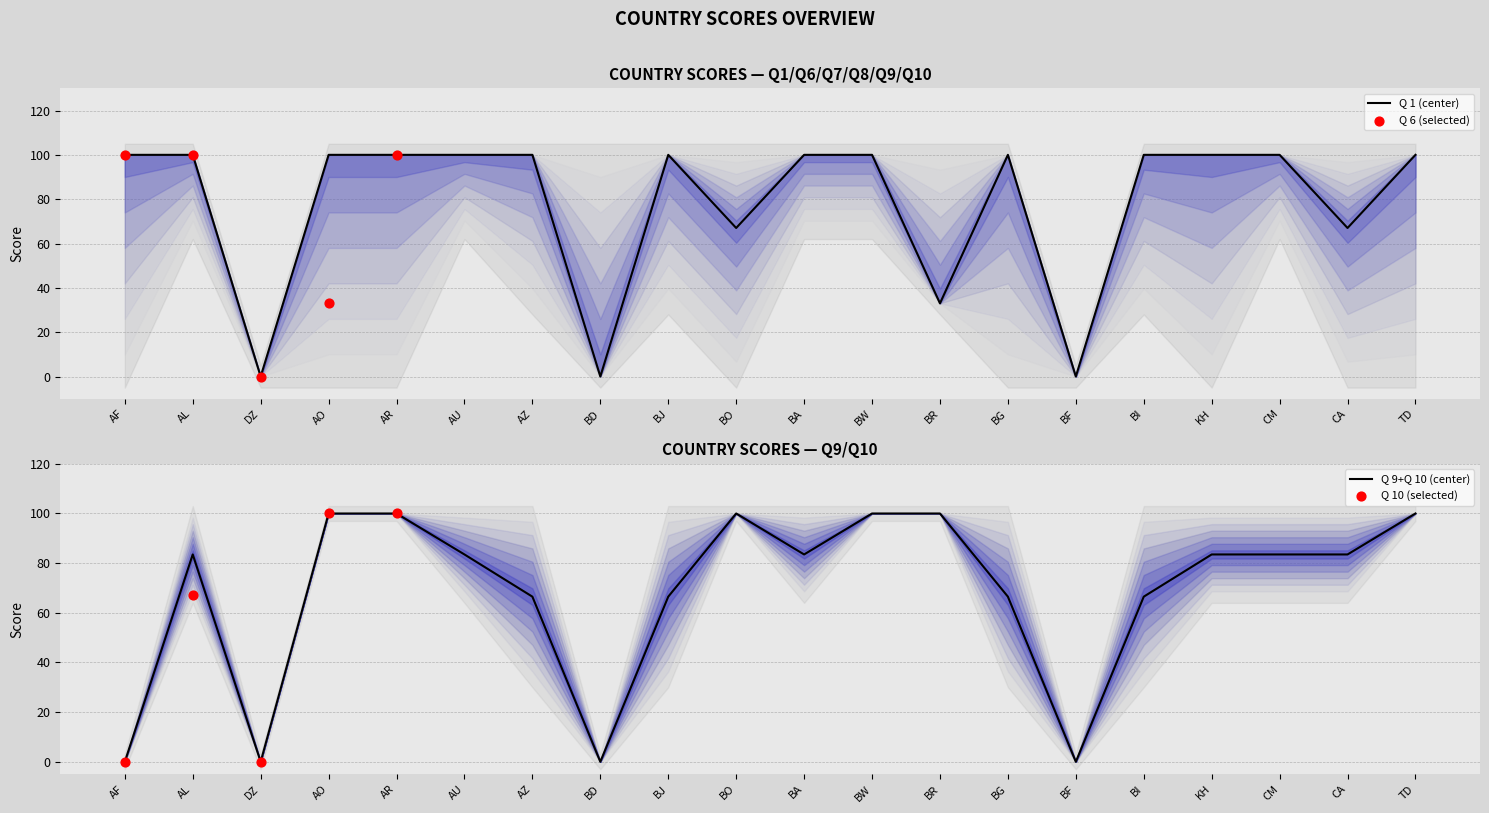

The value of Q 1 (center) at BR is 33. True or false?

True